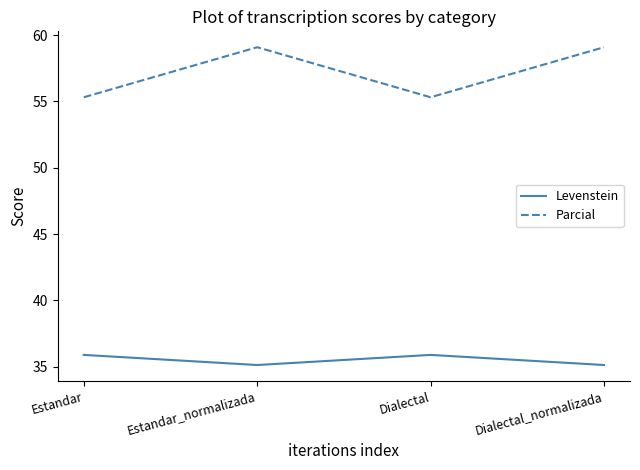

What value does the Parcial series have at Dialectal?

55.3